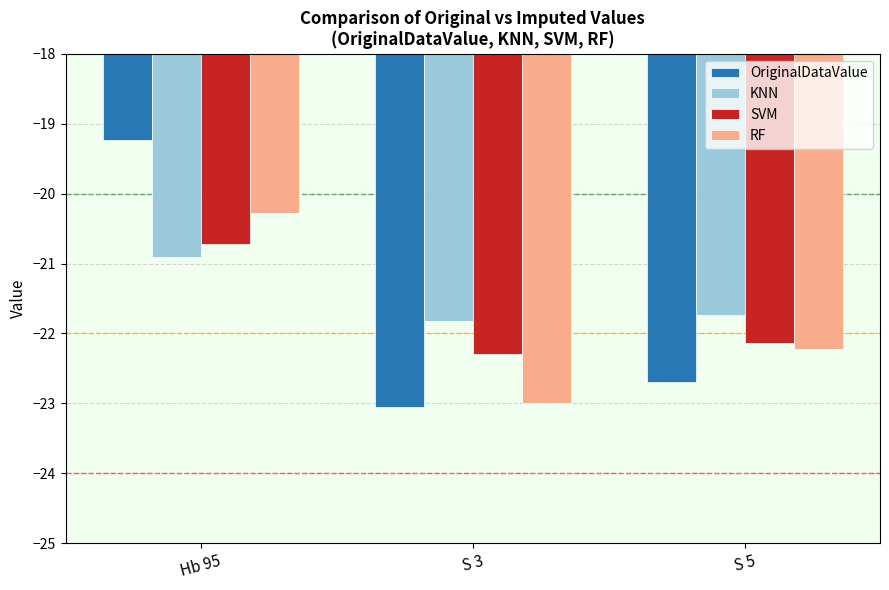

Read the RF value at S 5.

-22.2